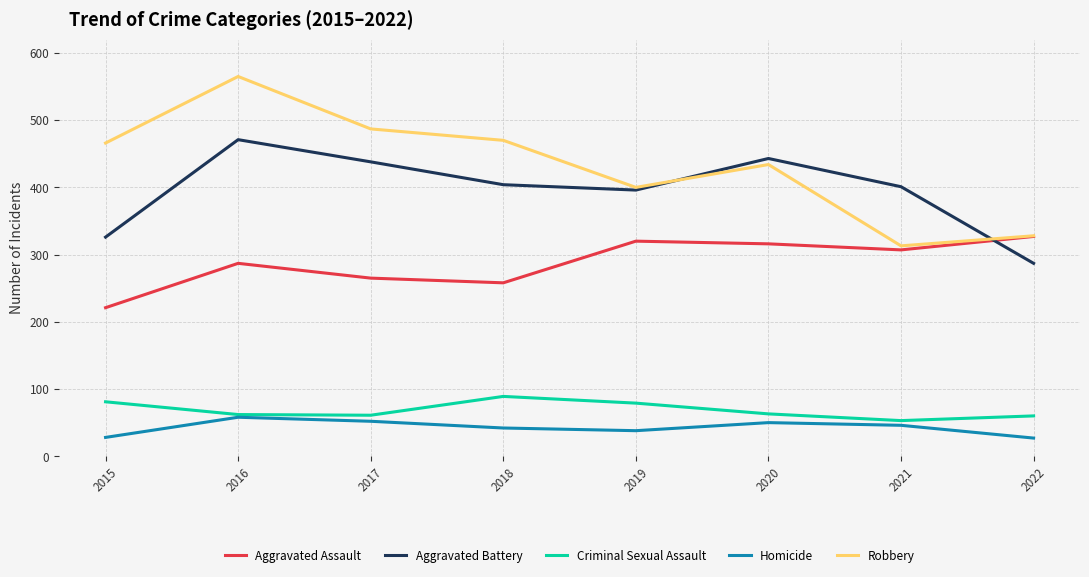

What is the difference between the highest and lowest values at 2016?

507